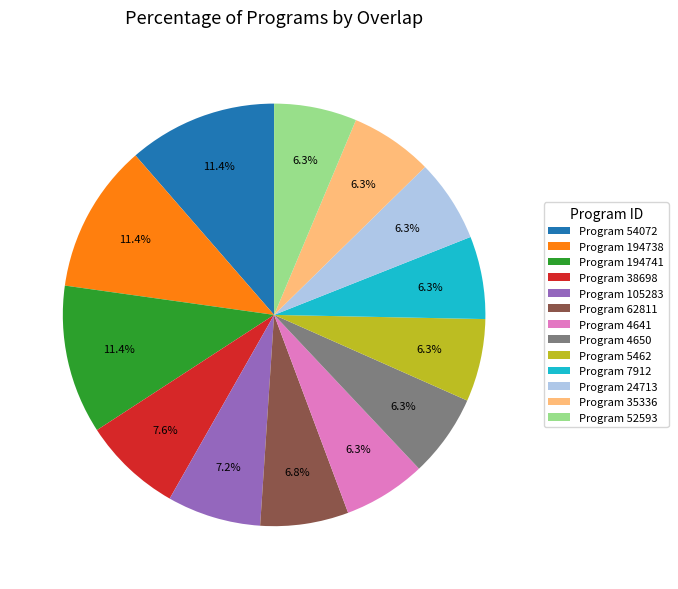

What portion of the pie excludes Program 4641?

93.7%